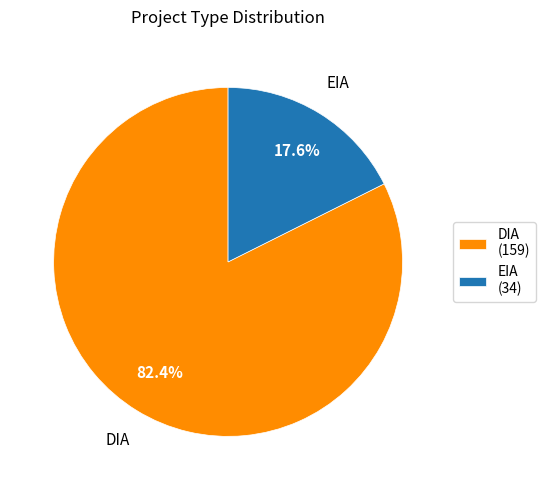

What portion of the pie excludes EIA?

82.4%